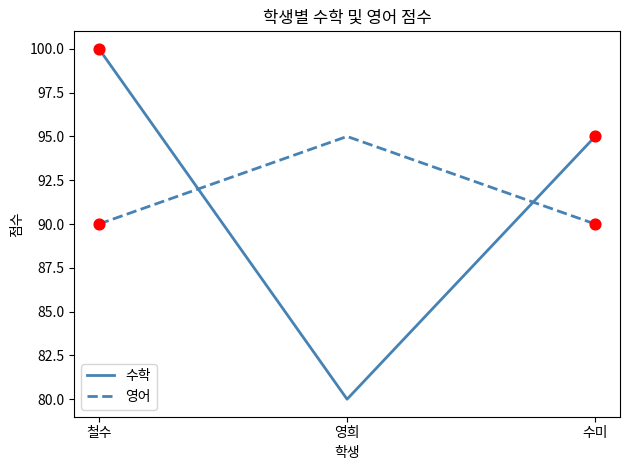

What are all the series names shown in the legend?

수학, 영어